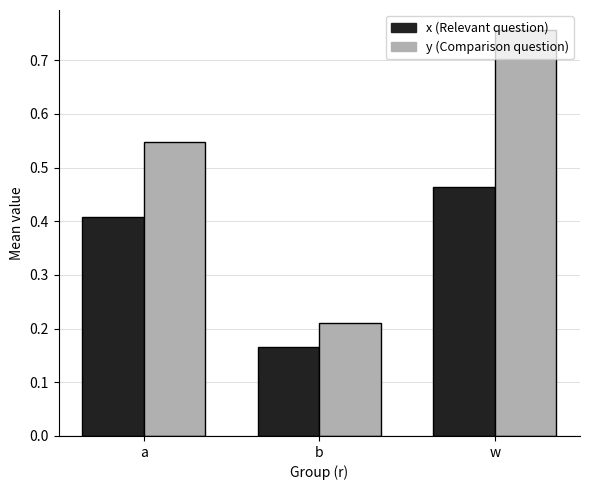

Which series has the widest spread of values?

y (Comparison question)